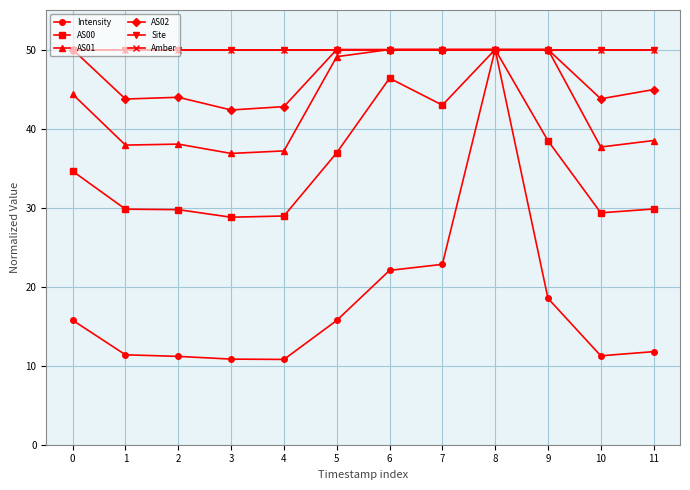

Is this an area chart (filled region under the line)?

No